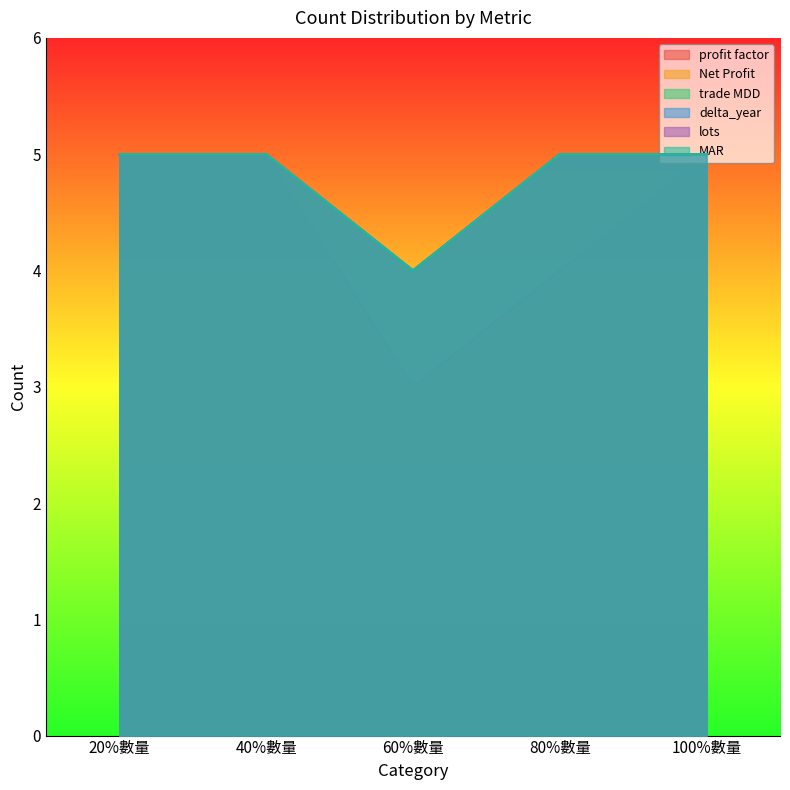

What is the label of the 3rd point from the left?

60%數量